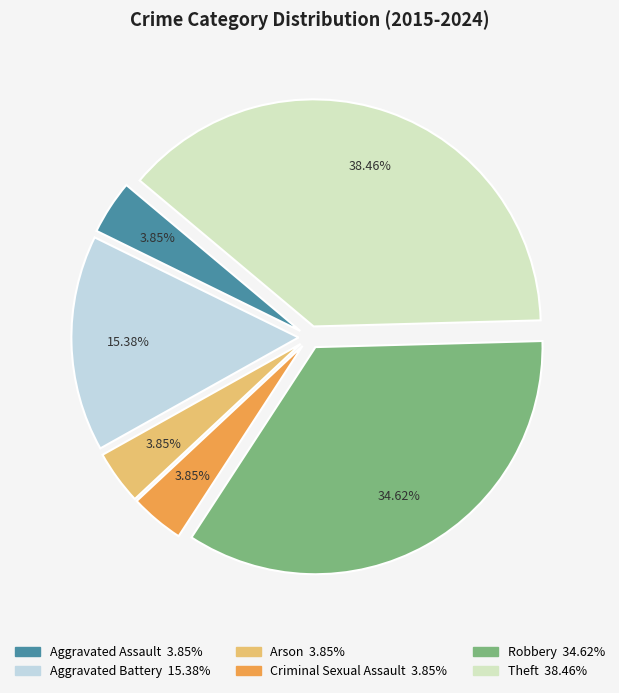

Which has a higher value, Arson or Theft?

Theft